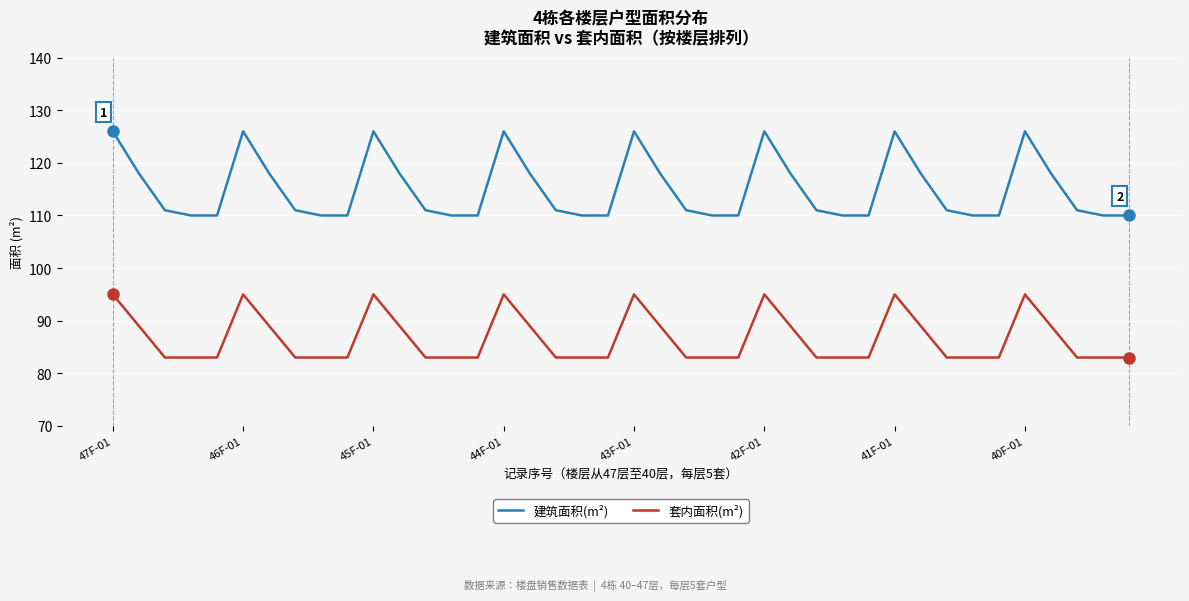

How many lines are shown in the chart?

2